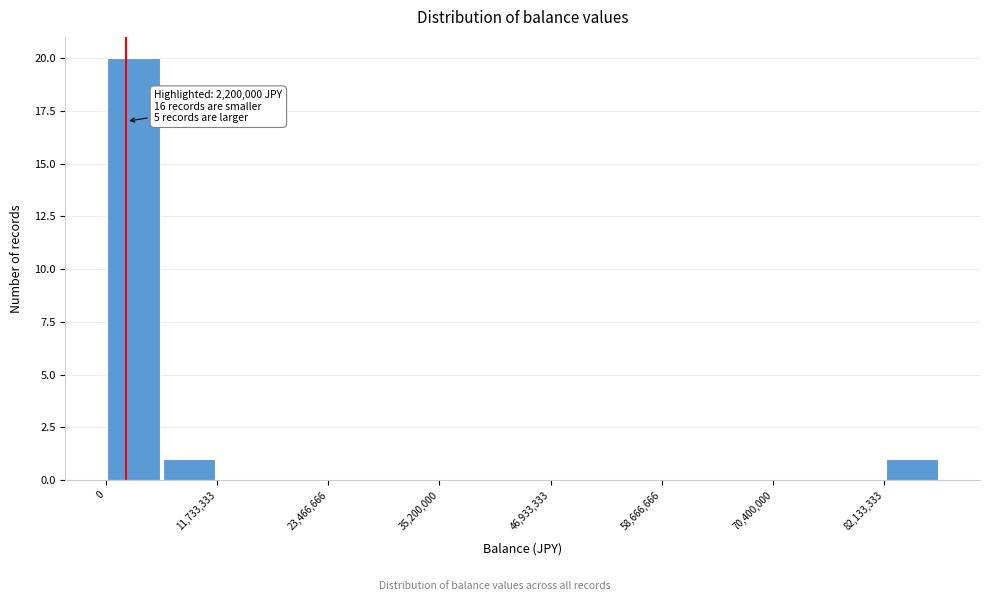

Read against the x-axis, roughly where is the centre of the tallest bar?

2000000